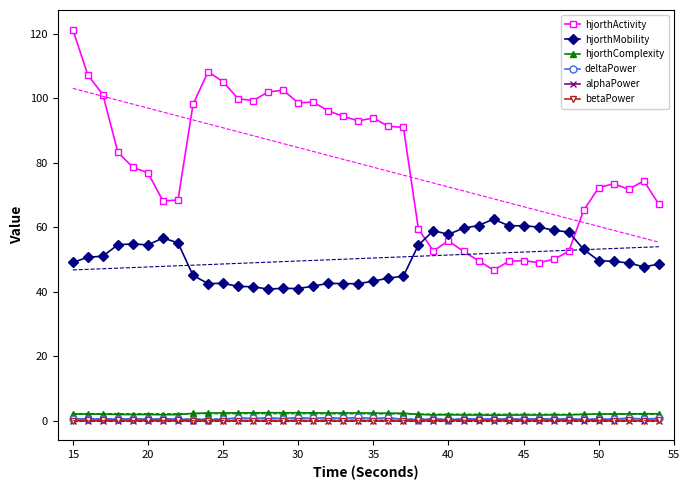

What is the highest value of the hjorthMobility series?

62.5